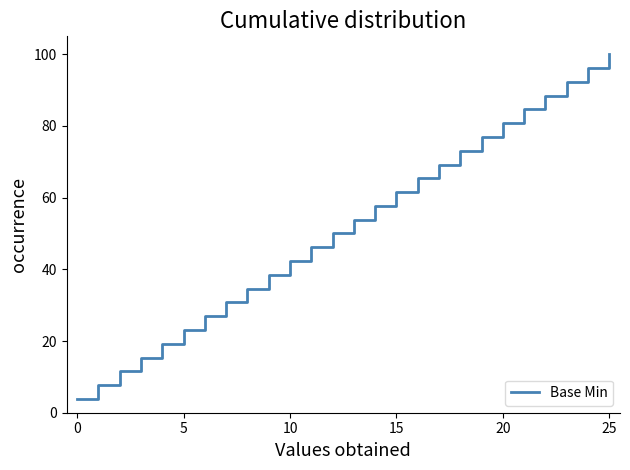

What is the greatest value displayed?

100.0